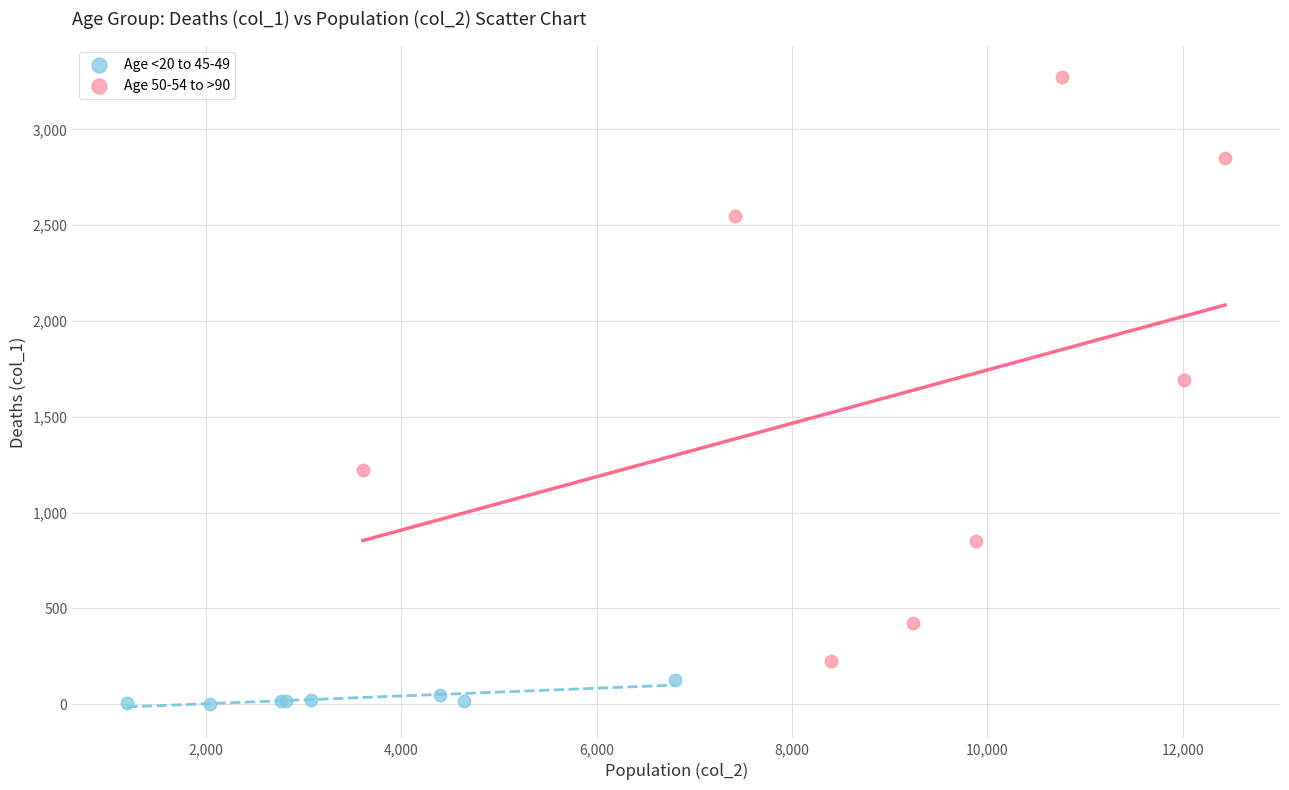

What are all the series names shown in the legend?

Age <20 to 45-49, Age 50-54 to >90